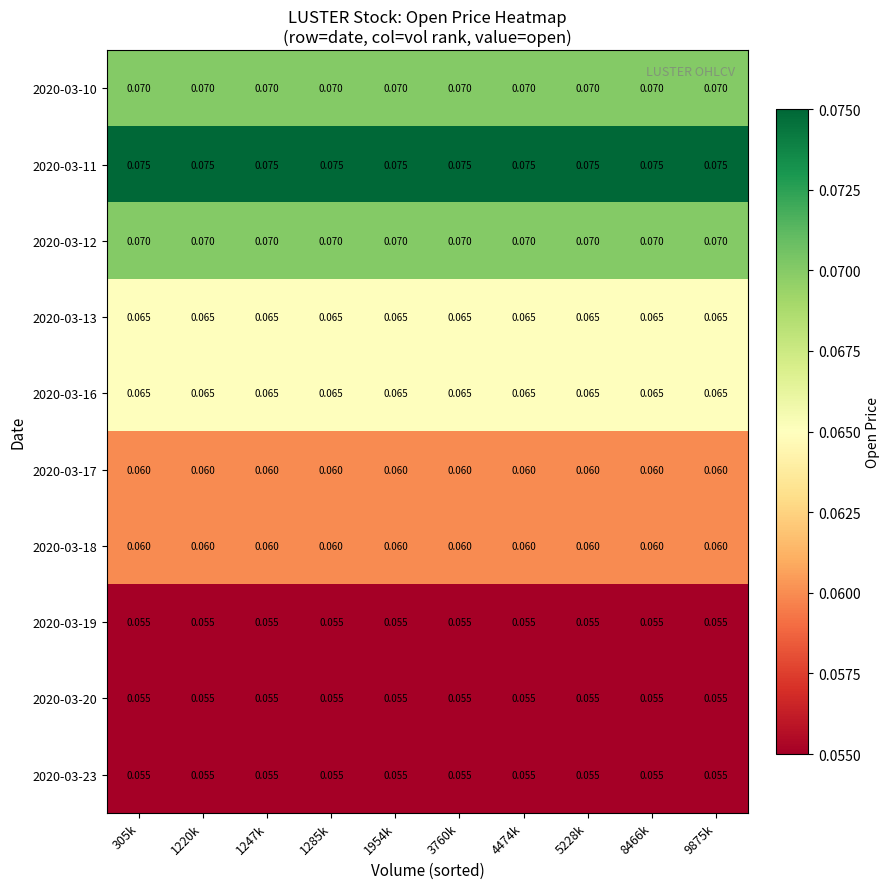

Which series has the largest total across all categories?

2020-03-11